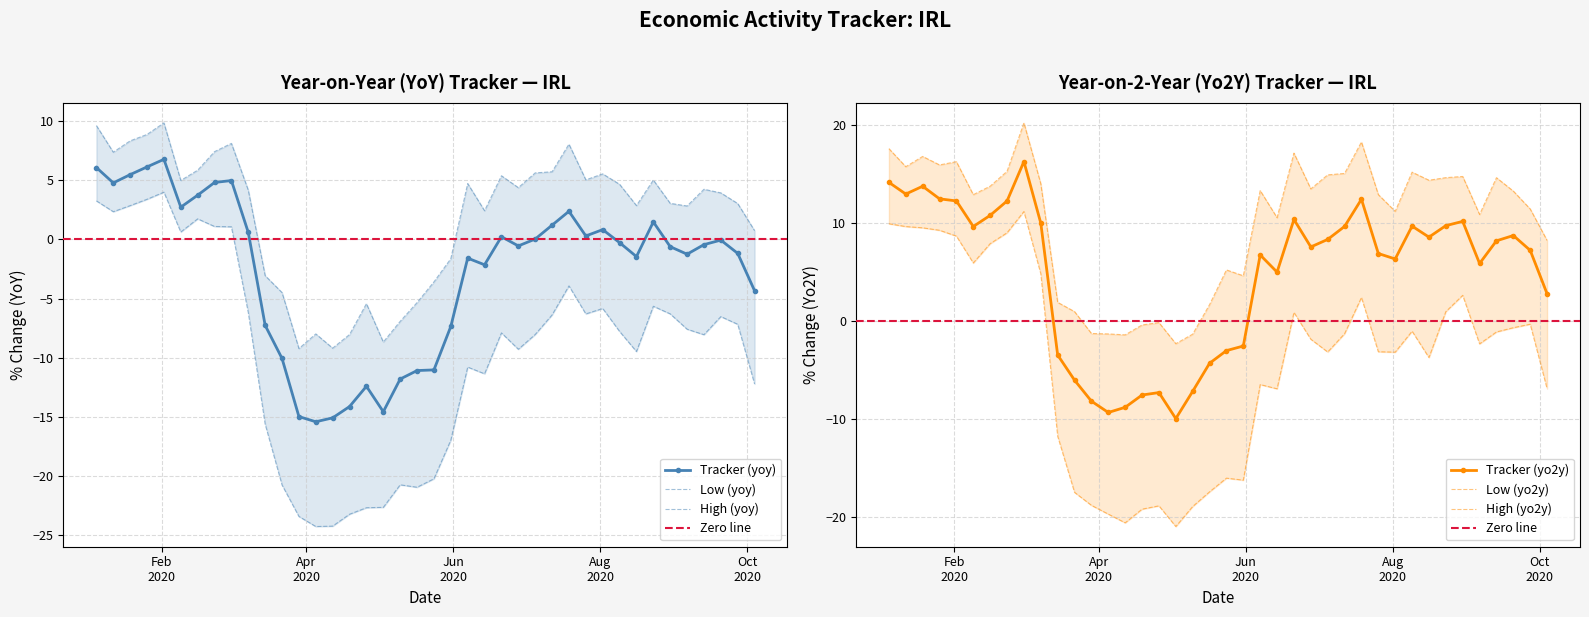

What are all the series names shown in the legend?

tracker_yoy, low_yoy, high_yoy, tracker_yo2y, low_yo2y, high_yo2y